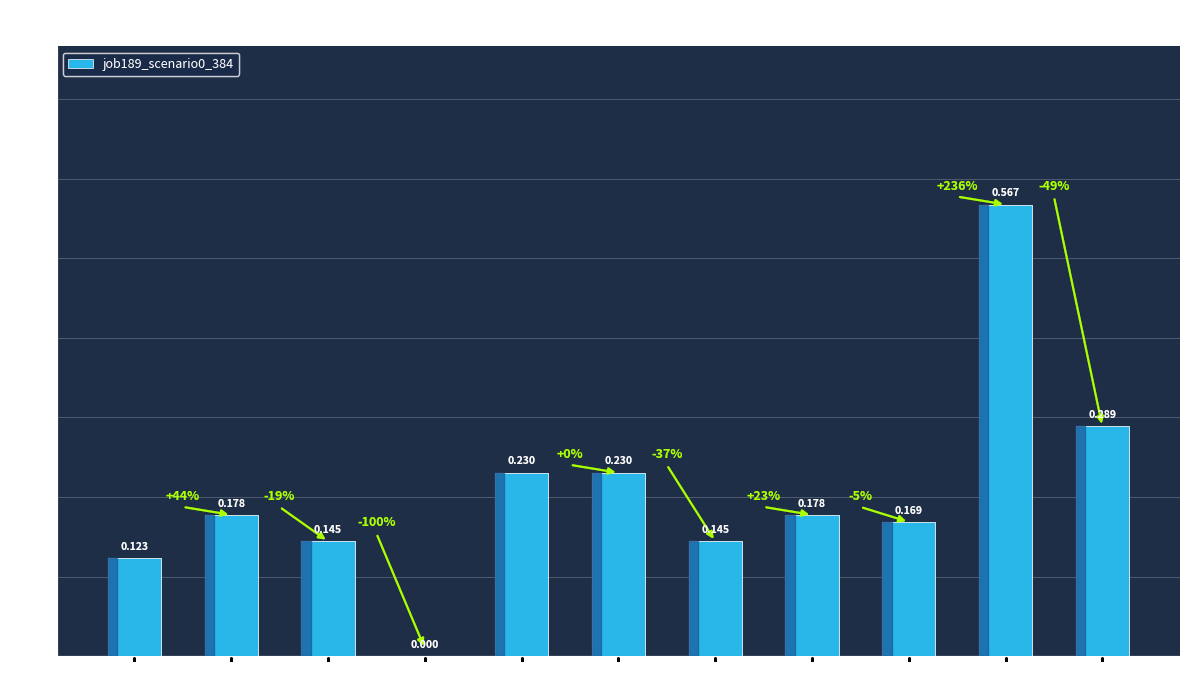

Which has a higher value, B54 or in4?

B54